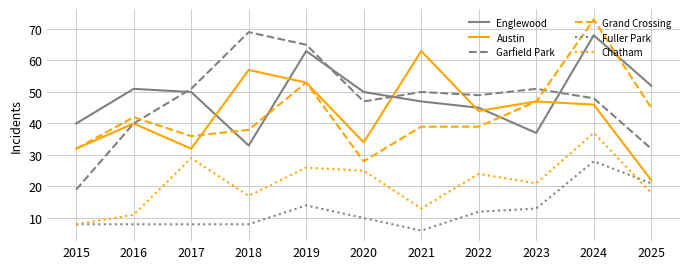

List the series in order of their peak value, highest first.

Grand Crossing, Garfield Park, Englewood, Austin, Chatham, Fuller Park